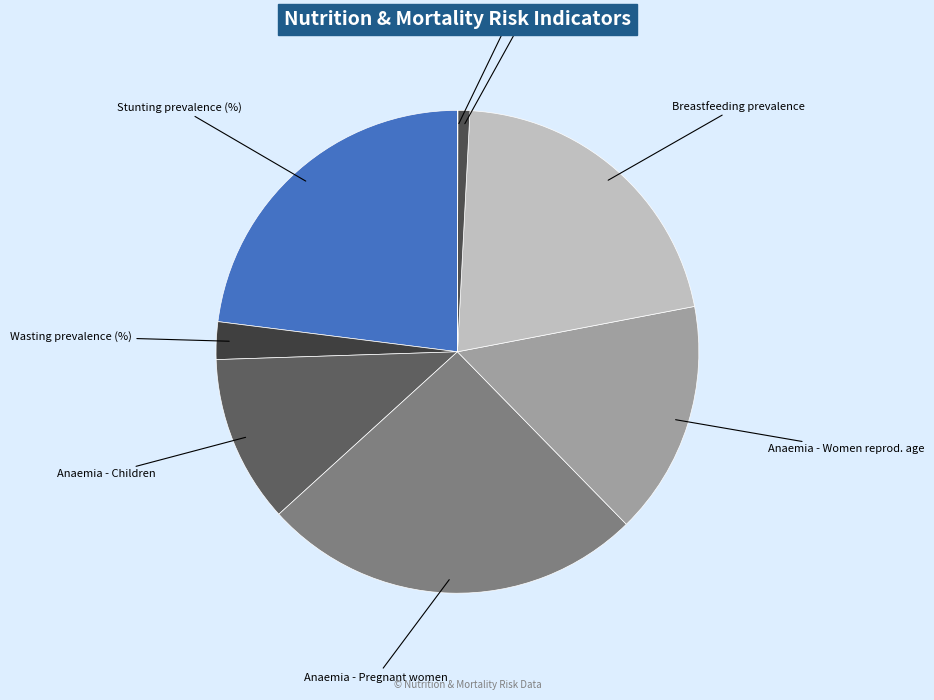

Combined, do Anaemia - Pregnant women and Anaemia - Women reprod. age account for over 50%?

No